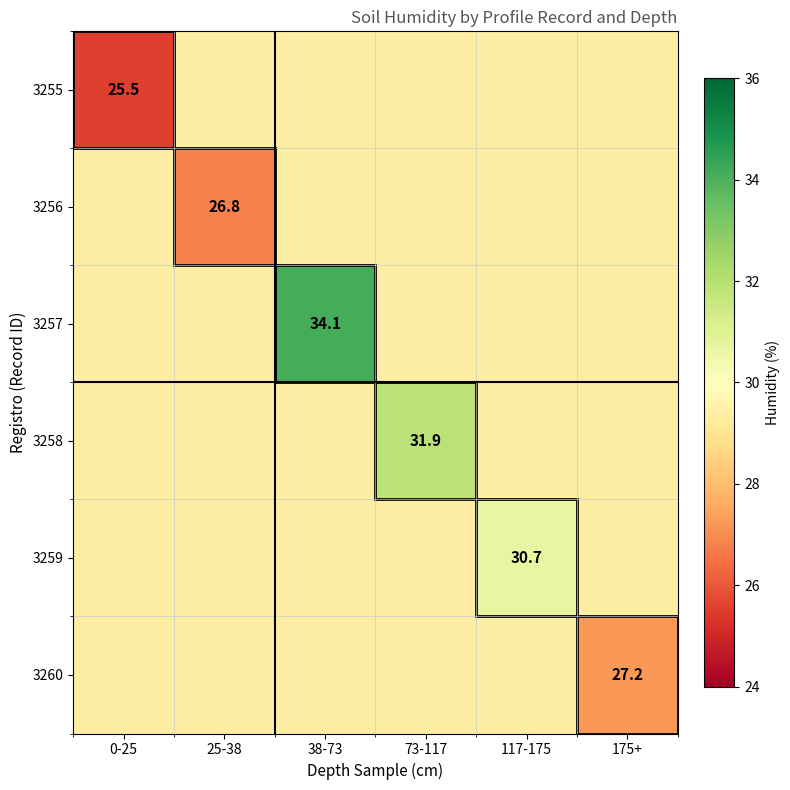

What is the average value of the 3256 series?

28.9